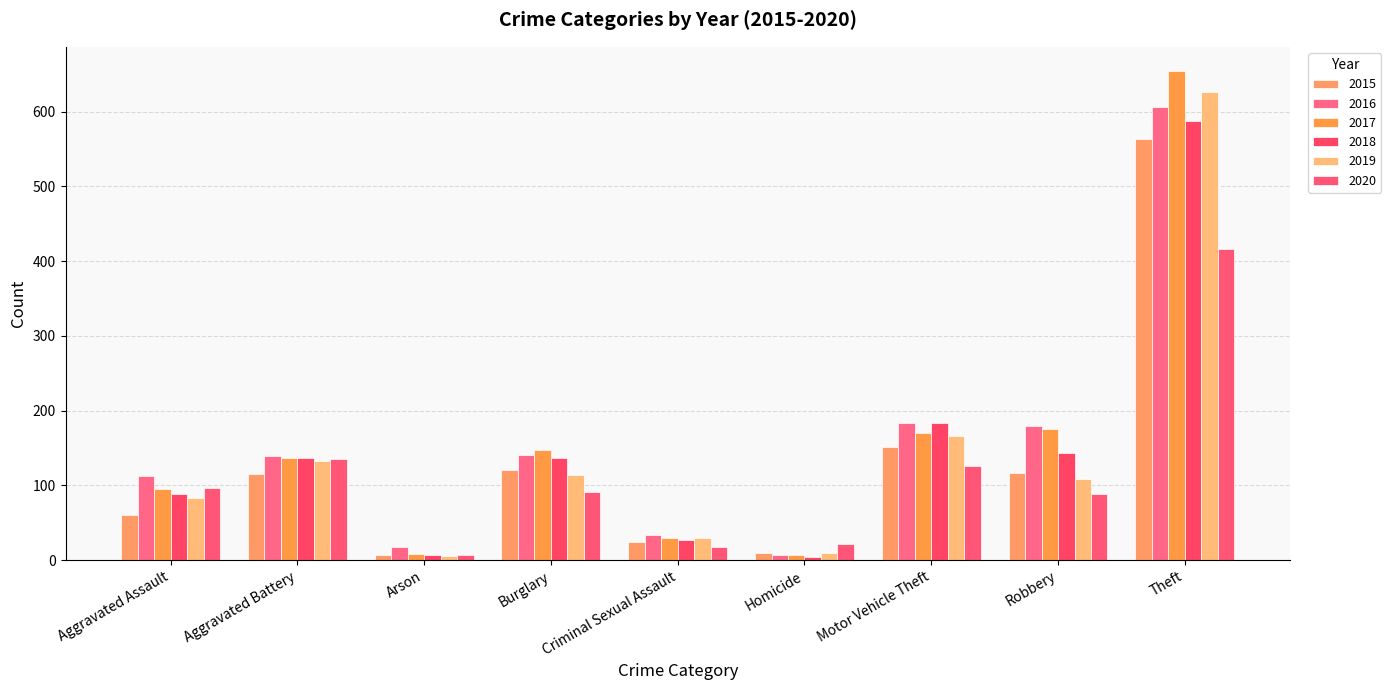

What position from the right is Burglary?

6